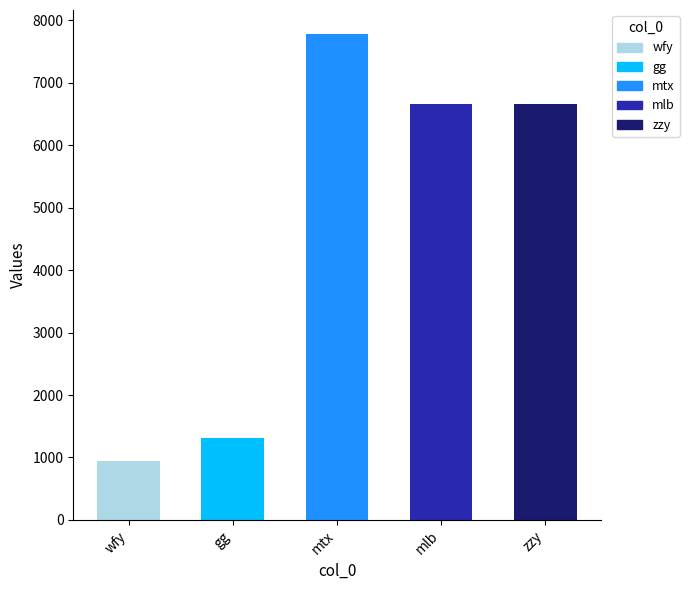

What is the approximate value at wfy, to the nearest 100?

900